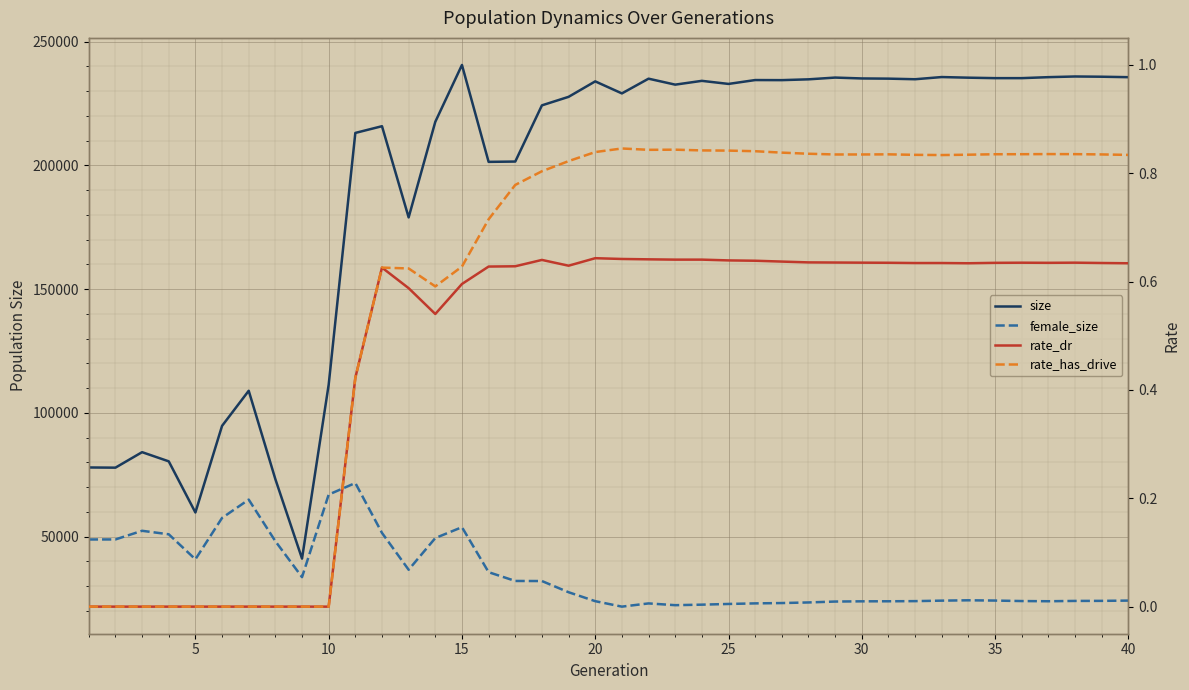

True or false: size and rate_dr intersect in this chart.

False